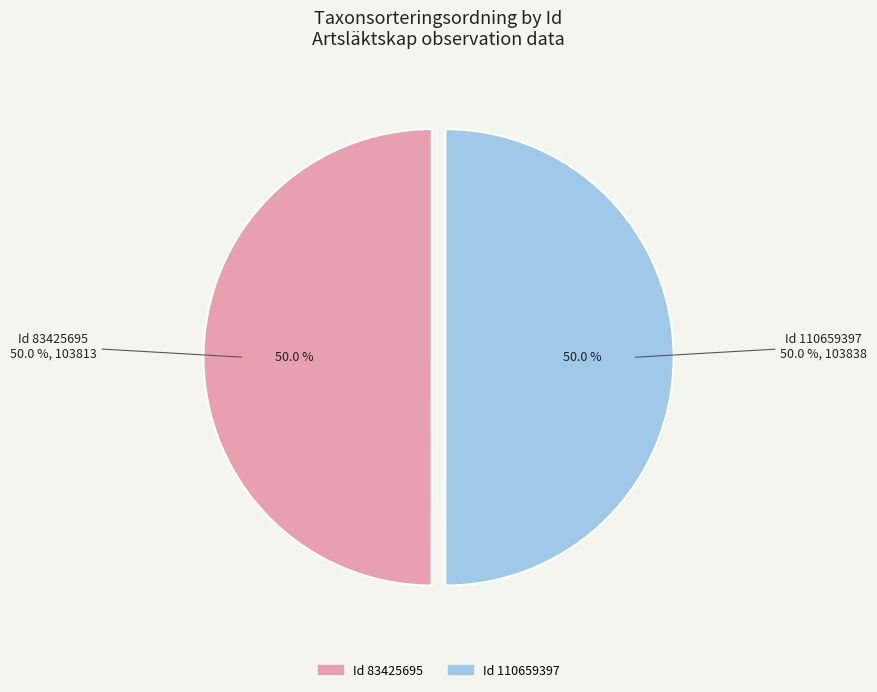

Do 83425695 and 110659397 together represent more than half of the pie?

Yes